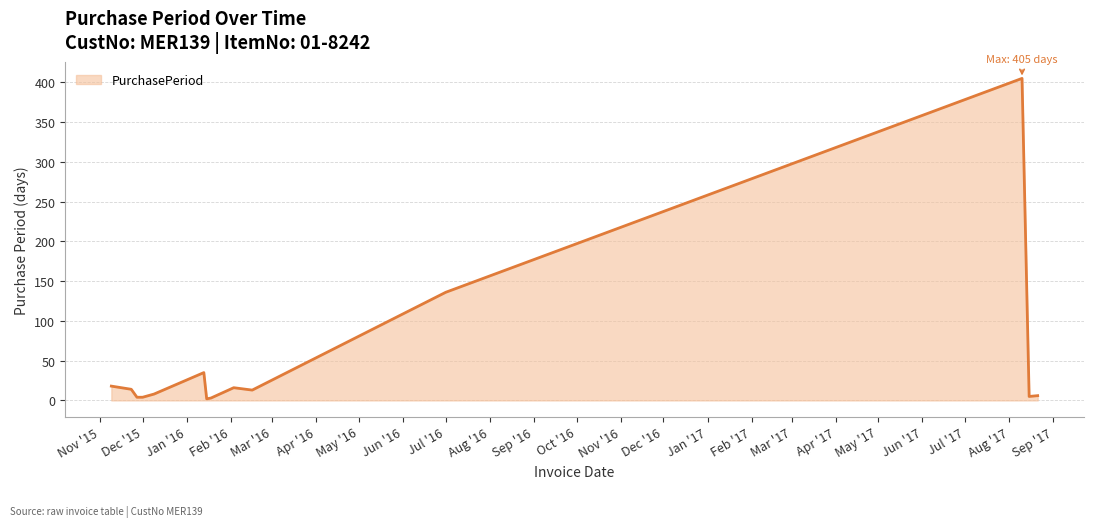

What is the maximum value shown in the chart?

405